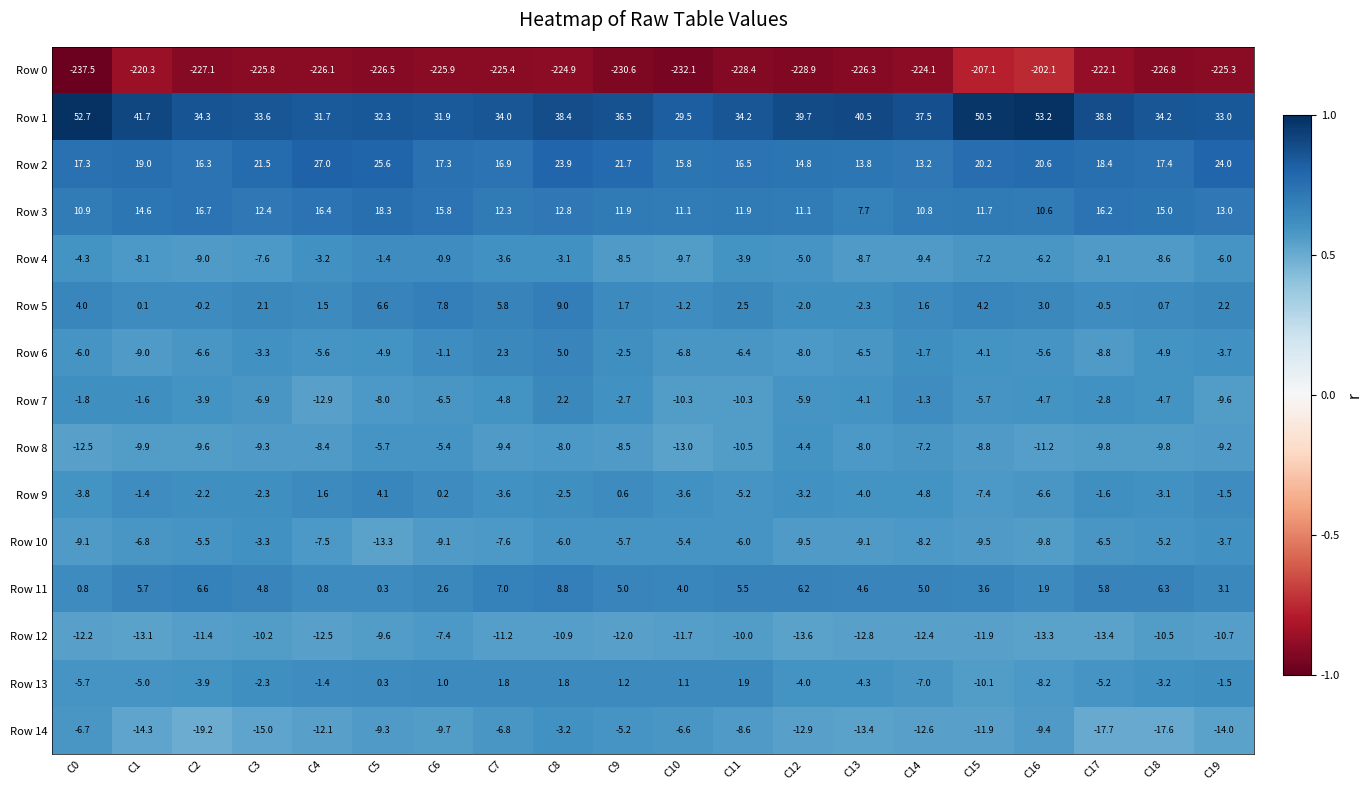

What is the minimum value shown in the chart?

-237.5